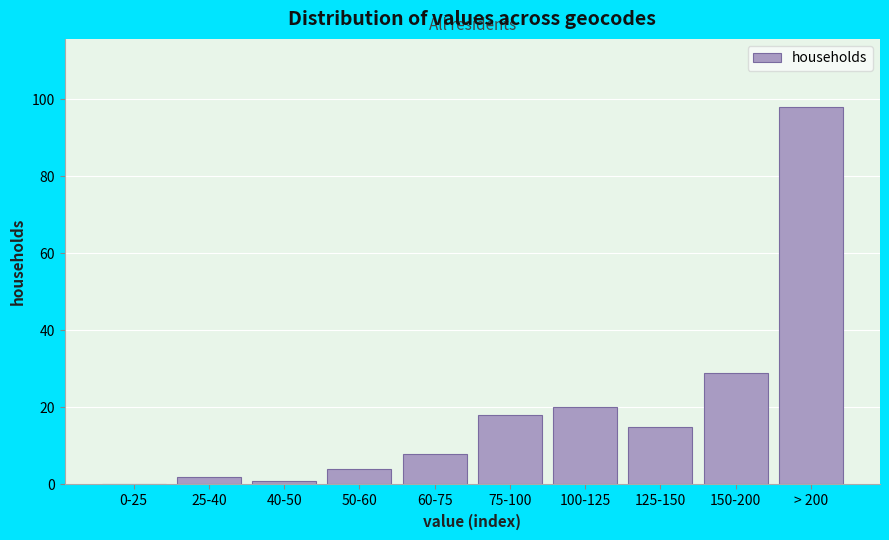

Reading left to right, transcribe all the data shown in this chart.

0-25=0	25-40=2	40-50=1	50-60=4	60-75=8	75-100=18	100-125=20	125-150=15	150-200=29	> 200=98